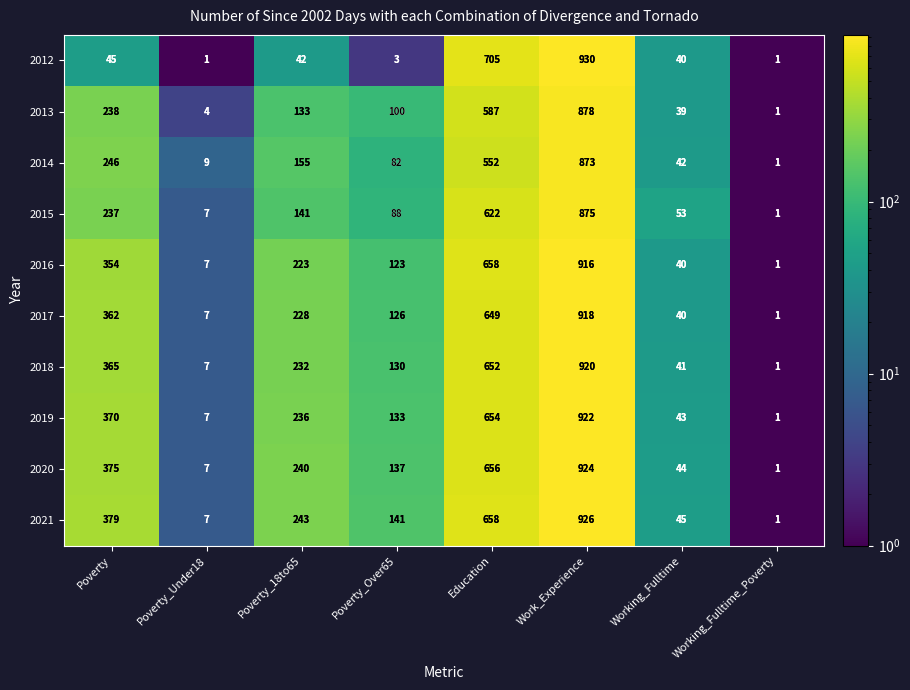

Which series has the largest total across all categories?

2021